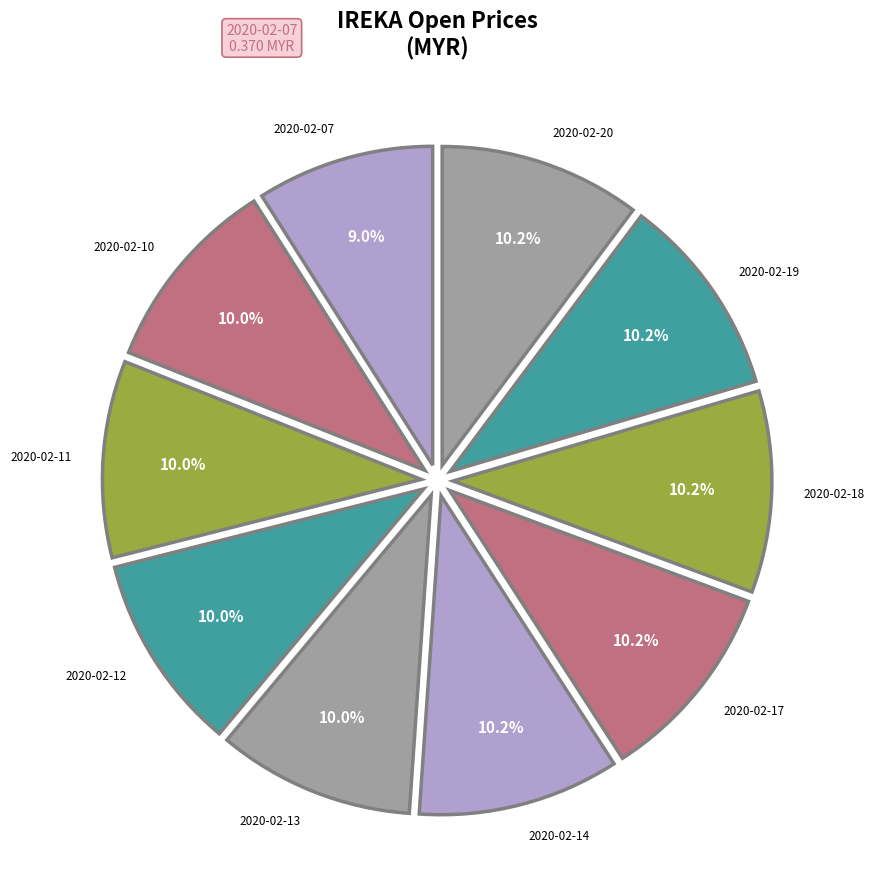

True or false: 2020-02-07 accounts for 16% of the total.

False